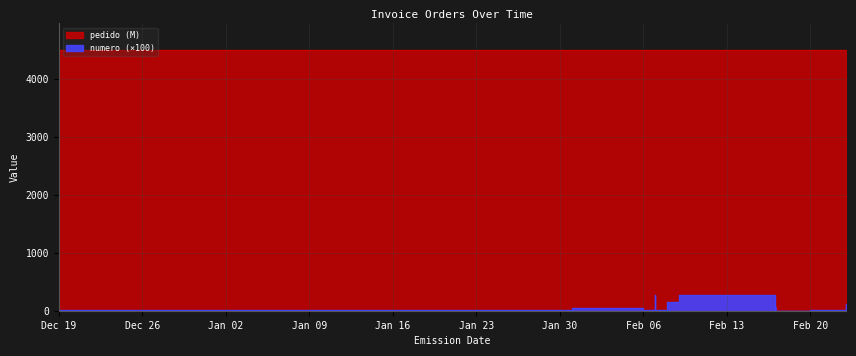

How many interior local valleys does the numero series have?

6